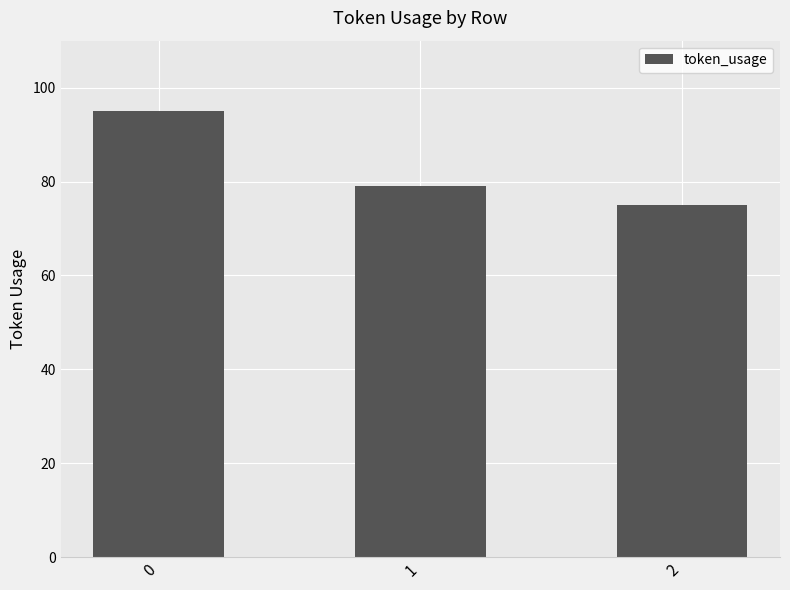

What is the sum of all values?

249